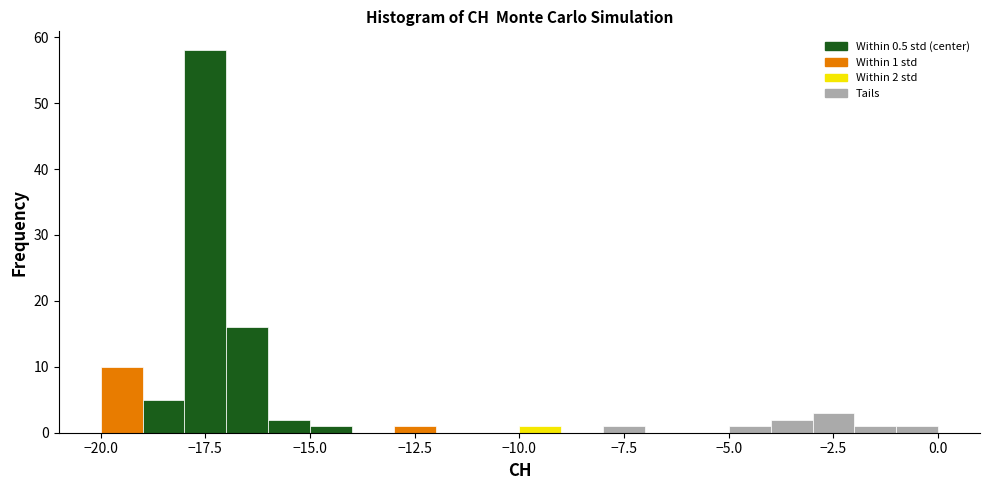

Around what value on the x-axis is the tallest bar? Give the approximate position of its centre, as read against the axis.

-17.5